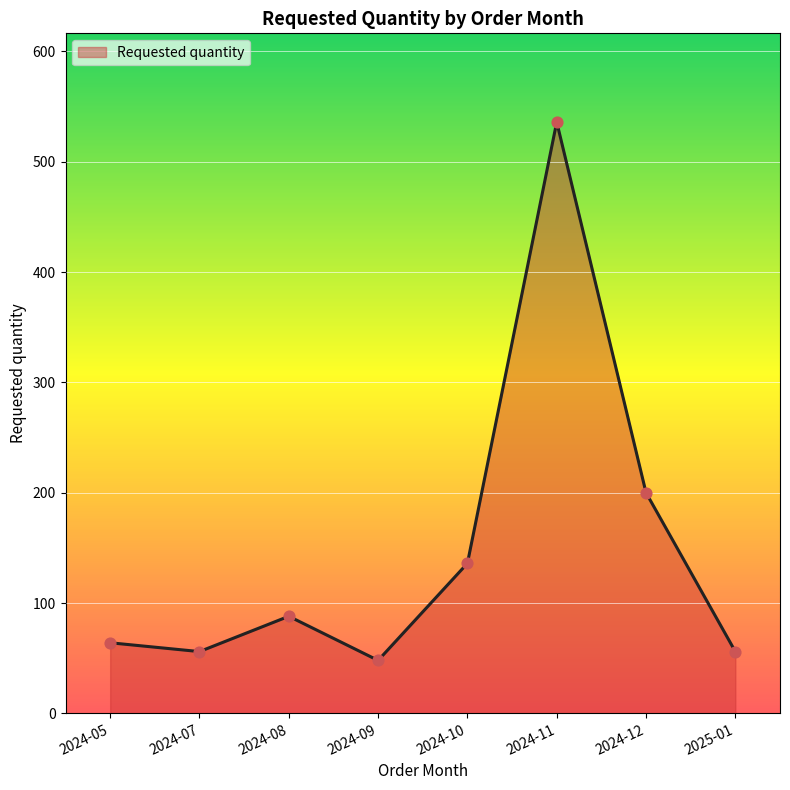

Between 2024-05 and 2024-09, which is larger?

2024-05